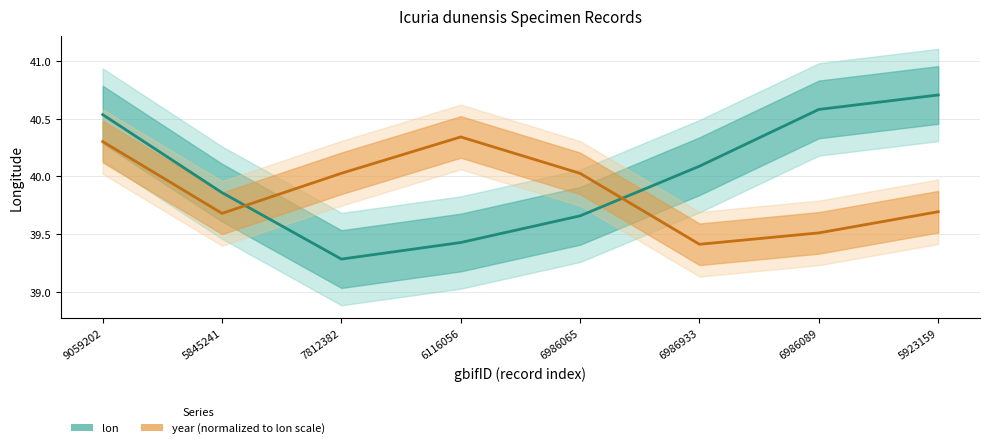

Where is lon nearest to the value 39?

7812382